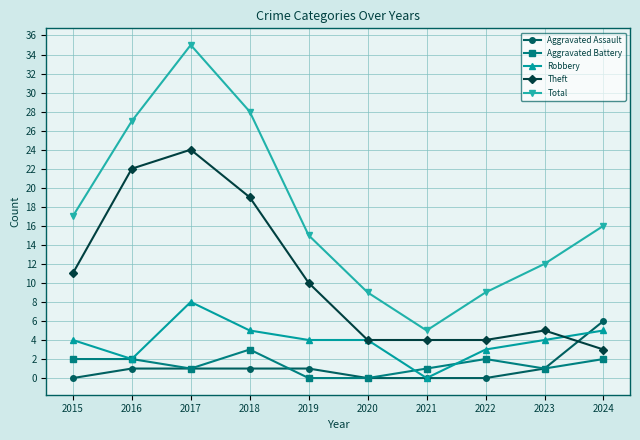

What is the total value across all series at 2019?

30